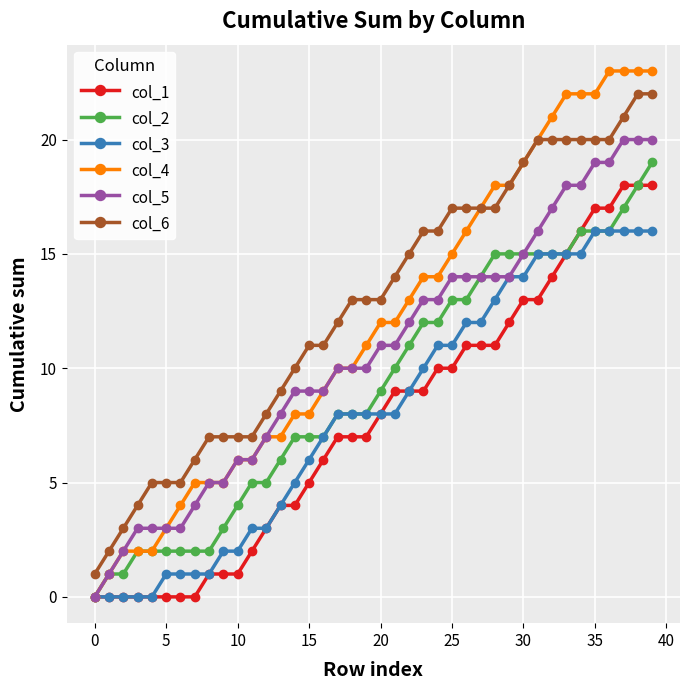

What is the maximum value shown in the chart?

23